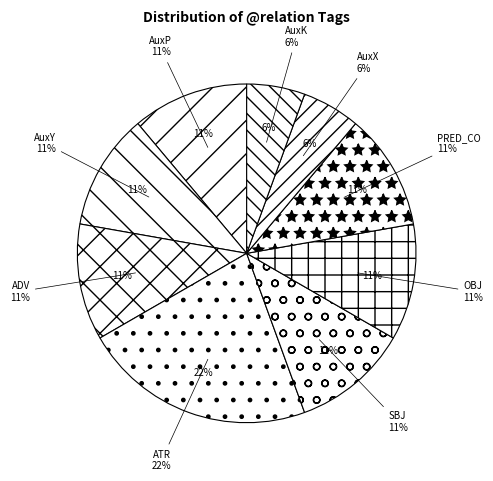

To the nearest percent, what is the average slice percentage?

11%